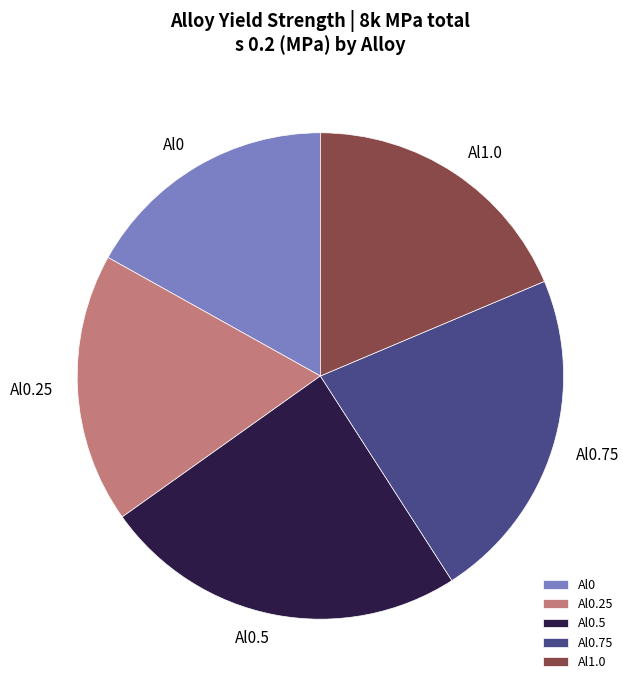

Combined, do Al0 and Al1.0 account for over 50%?

No